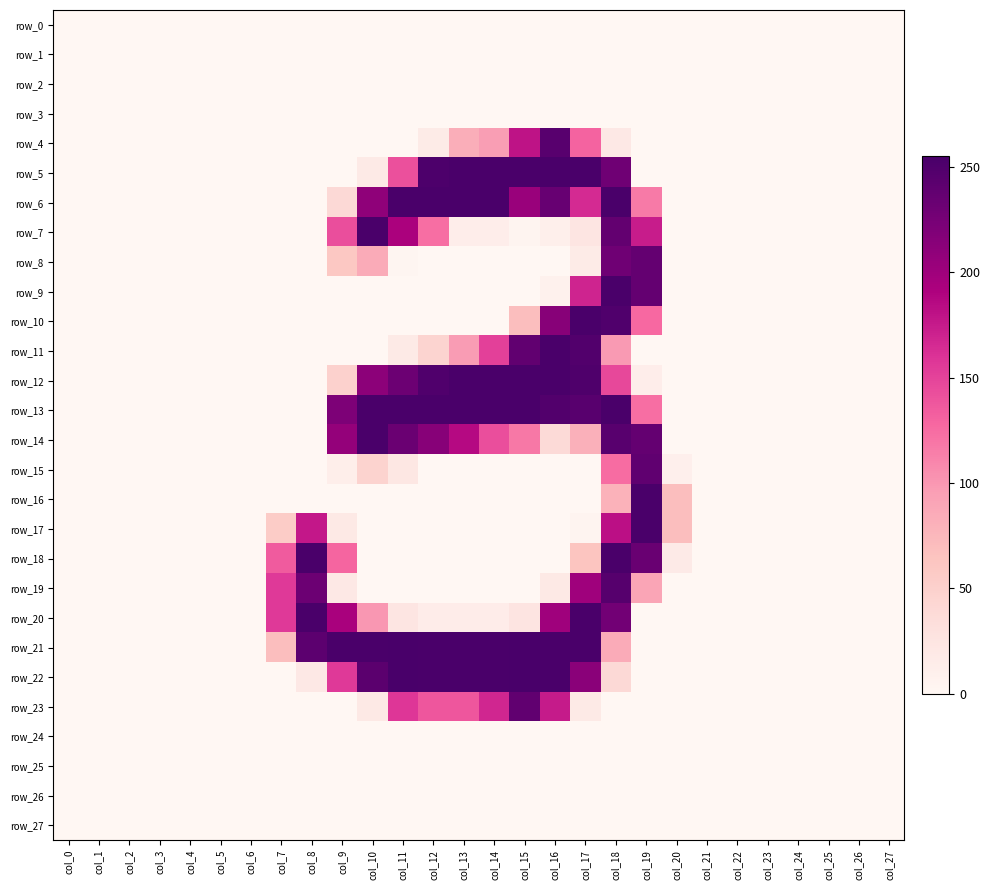

Reading left to right, list all the values displayed in this chart.

row_0: 0	0	0	0	0	0	0	0	0	0	0	0	0	0	0	0	0	0	0	0	0	0	0	0	0	0	0	0
row_1: 0	0	0	0	0	0	0	0	0	0	0	0	0	0	0	0	0	0	0	0	0	0	0	0	0	0	0	0
row_2: 0	0	0	0	0	0	0	0	0	0	0	0	0	0	0	0	0	0	0	0	0	0	0	0	0	0	0	0
row_3: 0	0	0	0	0	0	0	0	0	0	0	0	0	0	0	0	0	0	0	0	0	0	0	0	0	0	0	0
row_4: 0	0	0	0	0	0	0	0	0	0	0	0	16	83	96	180	245	130	20	0	0	0	0	0	0	0	0	0
row_5: 0	0	0	0	0	0	0	0	0	0	18	142	252	254	254	254	254	254	230	0	0	0	0	0	0	0	0	0
row_6: 0	0	0	0	0	0	0	0	0	39	210	254	254	254	254	204	235	165	254	117	0	0	0	0	0	0	0	0
row_7: 0	0	0	0	0	0	0	0	0	143	254	193	124	13	13	4	11	24	238	174	0	0	0	0	0	0	0	0
row_8: 0	0	0	0	0	0	0	0	0	60	85	2	0	0	0	0	0	16	230	237	0	0	0	0	0	0	0	0
row_9: 0	0	0	0	0	0	0	0	0	0	0	0	0	0	0	0	8	169	254	237	0	0	0	0	0	0	0	0
row_10: 0	0	0	0	0	0	0	0	0	0	0	0	0	0	0	69	215	254	250	127	0	0	0	0	0	0	0	0
row_11: 0	0	0	0	0	0	0	0	0	0	0	18	46	97	152	239	254	249	98	0	0	0	0	0	0	0	0	0
row_12: 0	0	0	0	0	0	0	0	0	49	212	232	250	254	254	254	254	251	147	13	0	0	0	0	0	0	0	0
row_13: 0	0	0	0	0	0	0	0	0	221	254	254	254	254	254	254	249	245	254	124	0	0	0	0	0	0	0	0
row_14: 0	0	0	0	0	0	0	0	0	207	254	233	215	186	143	118	38	81	245	237	0	0	0	0	0	0	0	0
row_15: 0	0	0	0	0	0	0	0	0	12	47	22	0	0	0	0	0	0	125	240	10	0	0	0	0	0	0	0
row_16: 0	0	0	0	0	0	0	0	0	0	0	0	0	0	0	0	0	0	79	254	69	0	0	0	0	0	0	0
row_17: 0	0	0	0	0	0	0	55	177	19	0	0	0	0	0	0	0	3	182	254	69	0	0	0	0	0	0	0
row_18: 0	0	0	0	0	0	0	135	254	129	0	0	0	0	0	0	0	63	254	234	17	0	0	0	0	0	0	0
row_19: 0	0	0	0	0	0	0	156	232	20	0	0	0	0	0	0	19	200	246	90	0	0	0	0	0	0	0	0
row_20: 0	0	0	0	0	0	0	156	254	194	100	24	14	14	14	25	200	254	228	0	0	0	0	0	0	0	0	0
row_21: 0	0	0	0	0	0	0	69	242	254	254	255	254	254	254	255	254	254	85	0	0	0	0	0	0	0	0	0
row_22: 0	0	0	0	0	0	0	0	20	156	243	255	254	254	254	255	254	213	39	0	0	0	0	0	0	0	0	0
row_23: 0	0	0	0	0	0	0	0	0	0	19	158	138	138	168	239	175	18	0	0	0	0	0	0	0	0	0	0
row_24: 0	0	0	0	0	0	0	0	0	0	0	0	0	0	0	0	0	0	0	0	0	0	0	0	0	0	0	0
row_25: 0	0	0	0	0	0	0	0	0	0	0	0	0	0	0	0	0	0	0	0	0	0	0	0	0	0	0	0
row_26: 0	0	0	0	0	0	0	0	0	0	0	0	0	0	0	0	0	0	0	0	0	0	0	0	0	0	0	0
row_27: 0	0	0	0	0	0	0	0	0	0	0	0	0	0	0	0	0	0	0	0	0	0	0	0	0	0	0	0